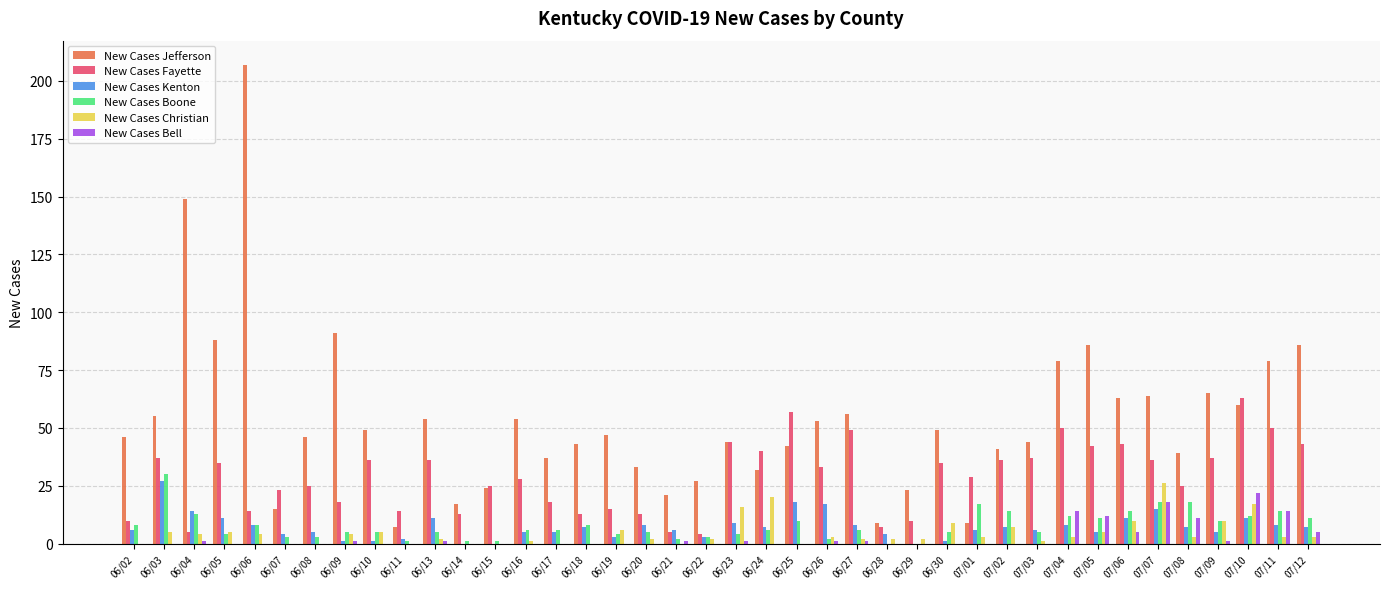

What is the spread (max minus min) of values at 06/26?

52